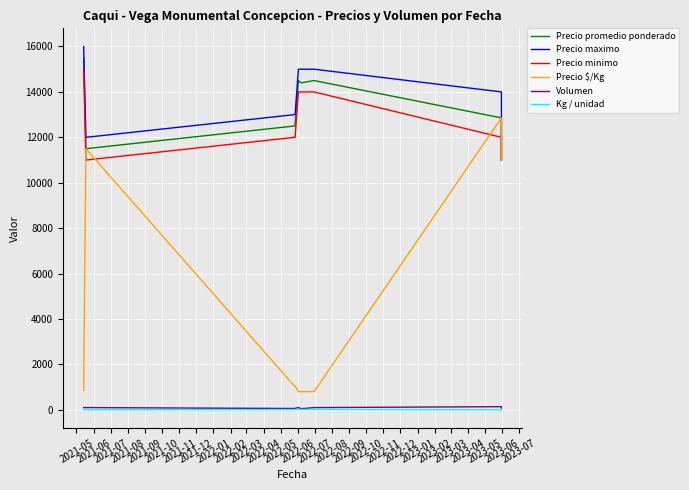

Rank the series at 2021-05 from lowest to highest value.

Kg / unidad, Volumen, Precio $/Kg, Precio minimo, Precio promedio ponderado, Precio maximo